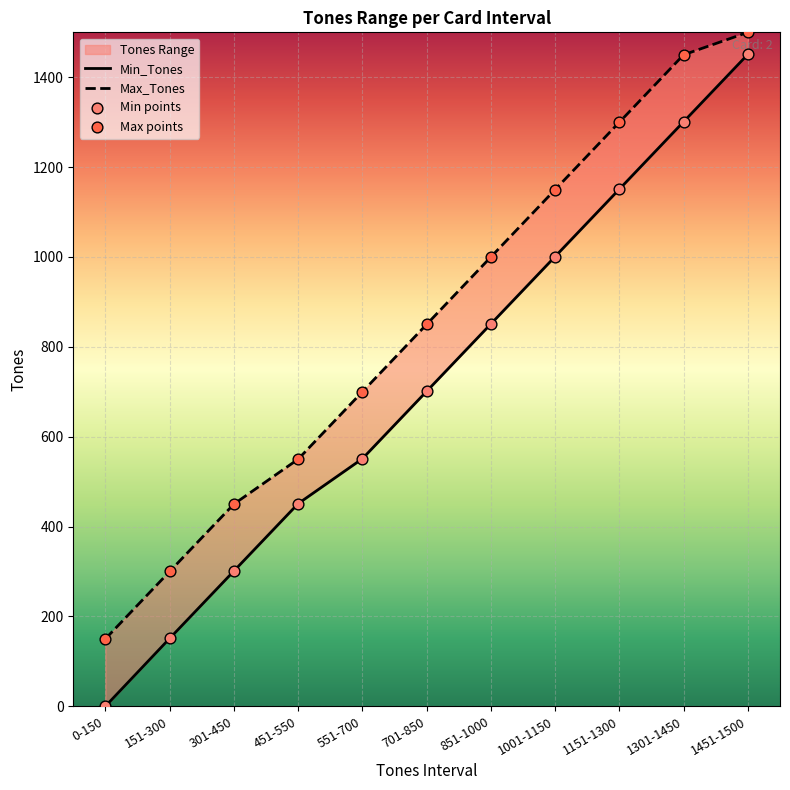

At how many categories does at least one series exceed 1191?

3